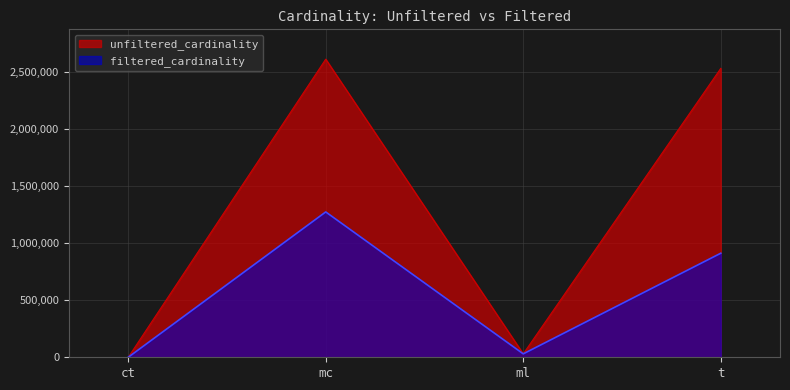

True or false: filtered_cardinality and unfiltered_cardinality cross at least once.

False